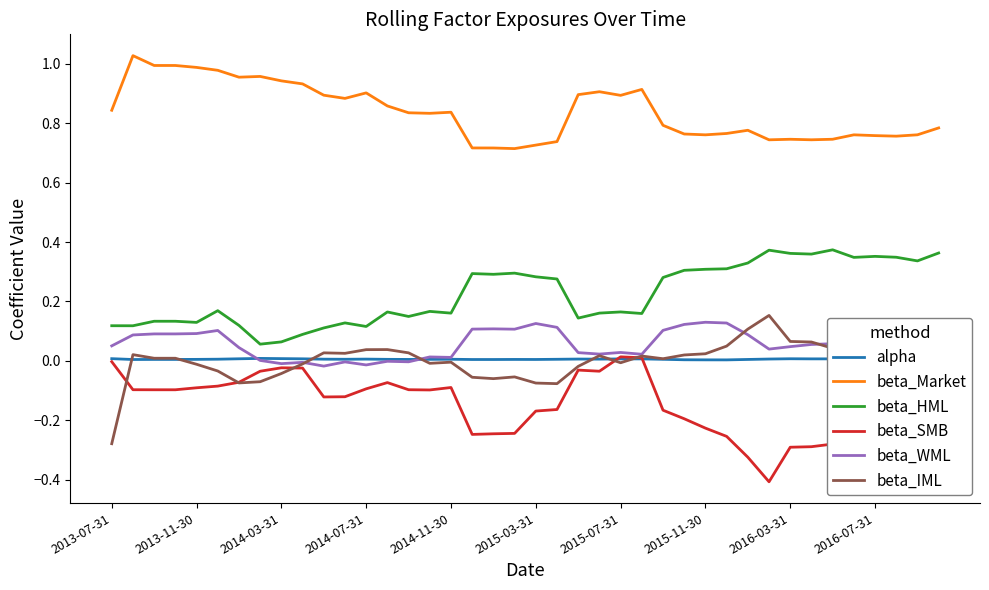

True or false: beta_Market and beta_WML intersect in this chart.

False